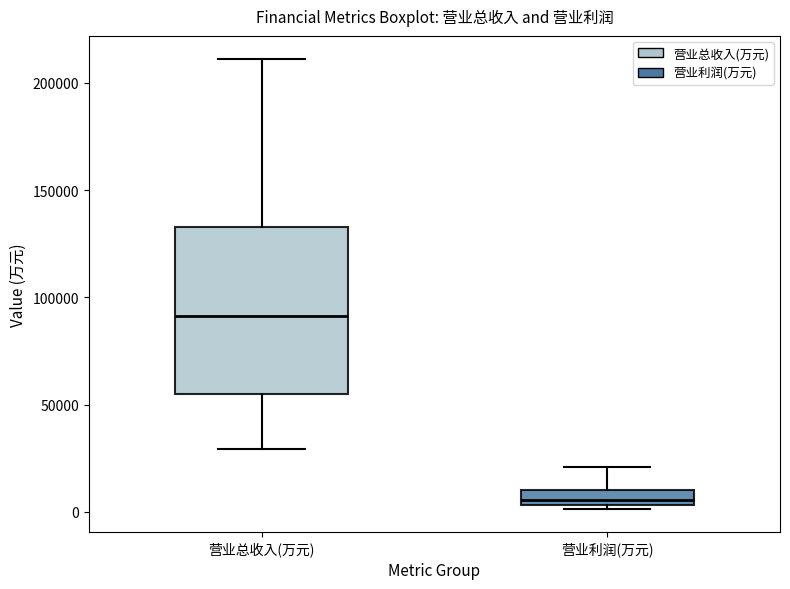

Comparing the boxes themselves (not the whiskers), which one is the tallest?

营业总收入(万元)